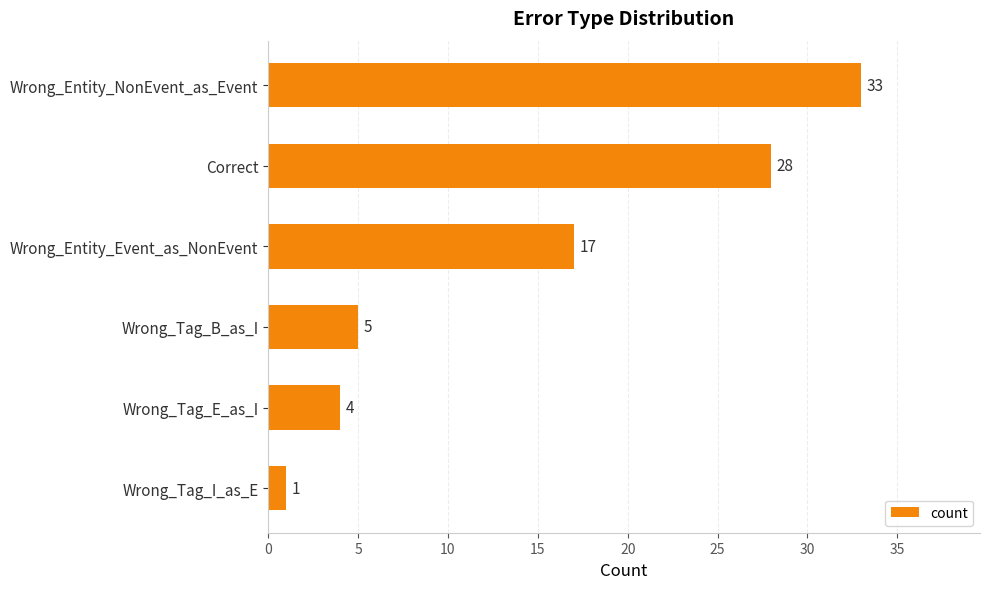

What is the change in value from Correct to Wrong_Entity_Event_as_NonEvent?

-11